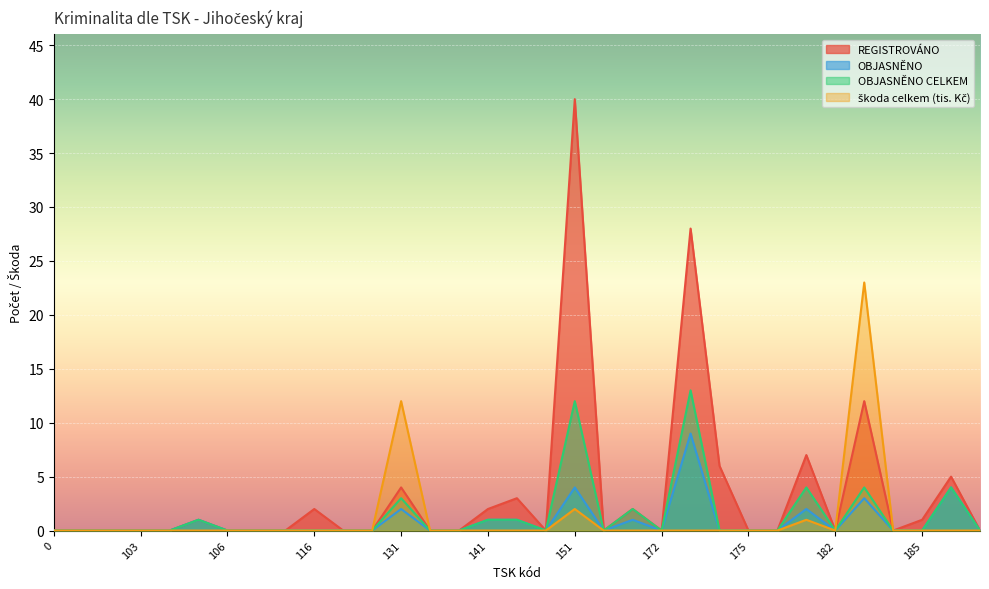

In OBJASNĚNO CELKEM, how many points are higher than both neighbors (excluding endpoints)?

8